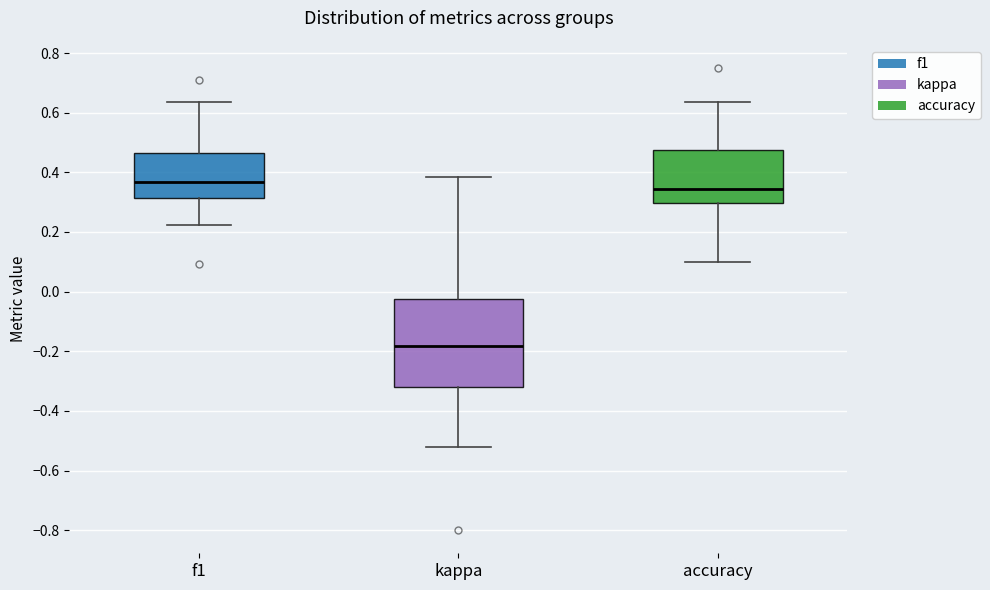

Reading left to right, read every box against the y-axis: the position of its median line, the range the box covers, and the ends of its whiskers. The values are not printed on the chart, so give them approximately, as read against the axis.

f1: median 0.36, box 0.32 to 0.46, whiskers 0.22 to 0.64
kappa: median -0.18, box -0.32 to -0.02, whiskers -0.52 to 0.38
accuracy: median 0.34, box 0.30 to 0.48, whiskers 0.10 to 0.64